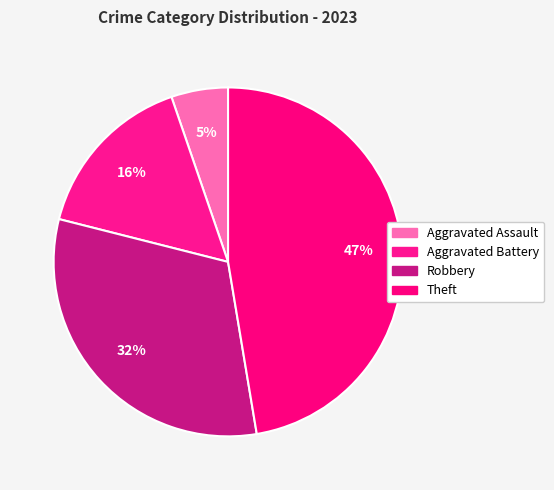

How many segments does this pie chart have?

4